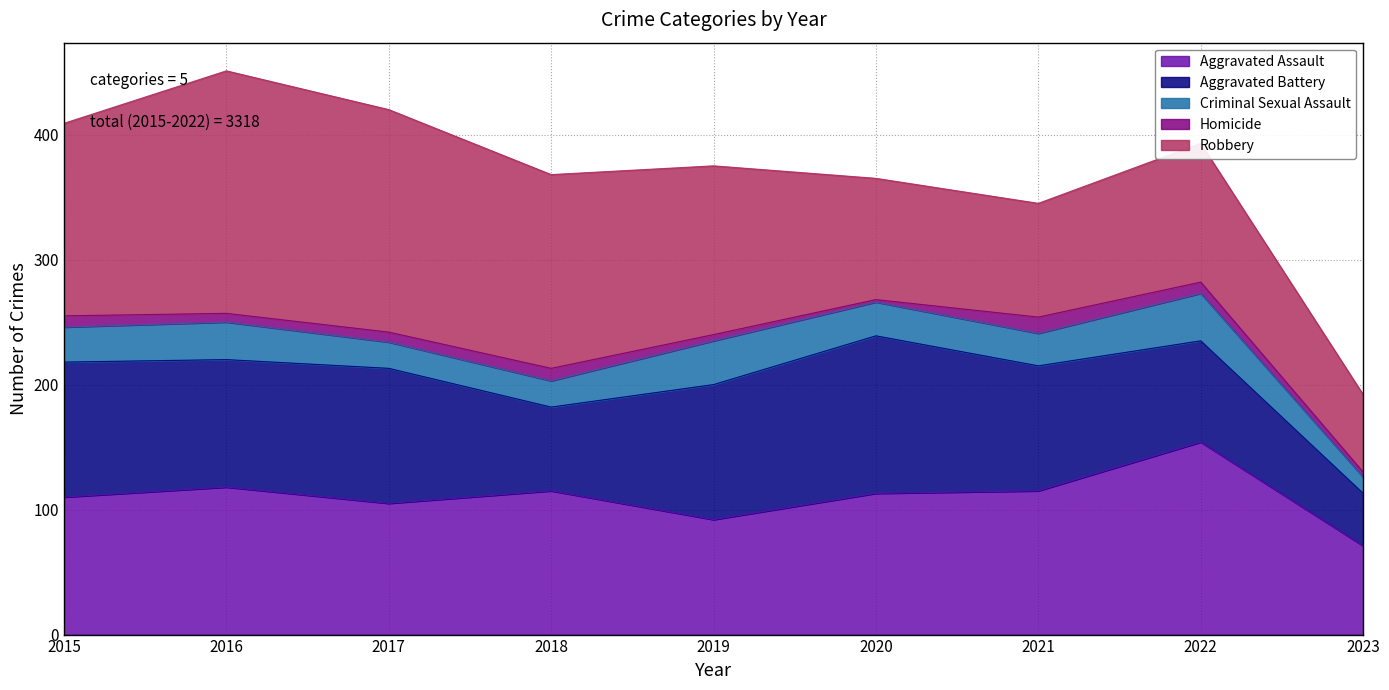

Reading left to right, extract all data points from this chart.

Aggravated Assault: 110	118	105	115	92	113	115	154	71
Aggravated Battery: 108	102	108	67	108	126	100	81	42
Criminal Sexual Assault: 28	30	21	21	35	27	26	38	13
Homicide: 9	7	8	10	5	2	13	9	4
Robbery: 154	194	178	155	135	97	91	111	62